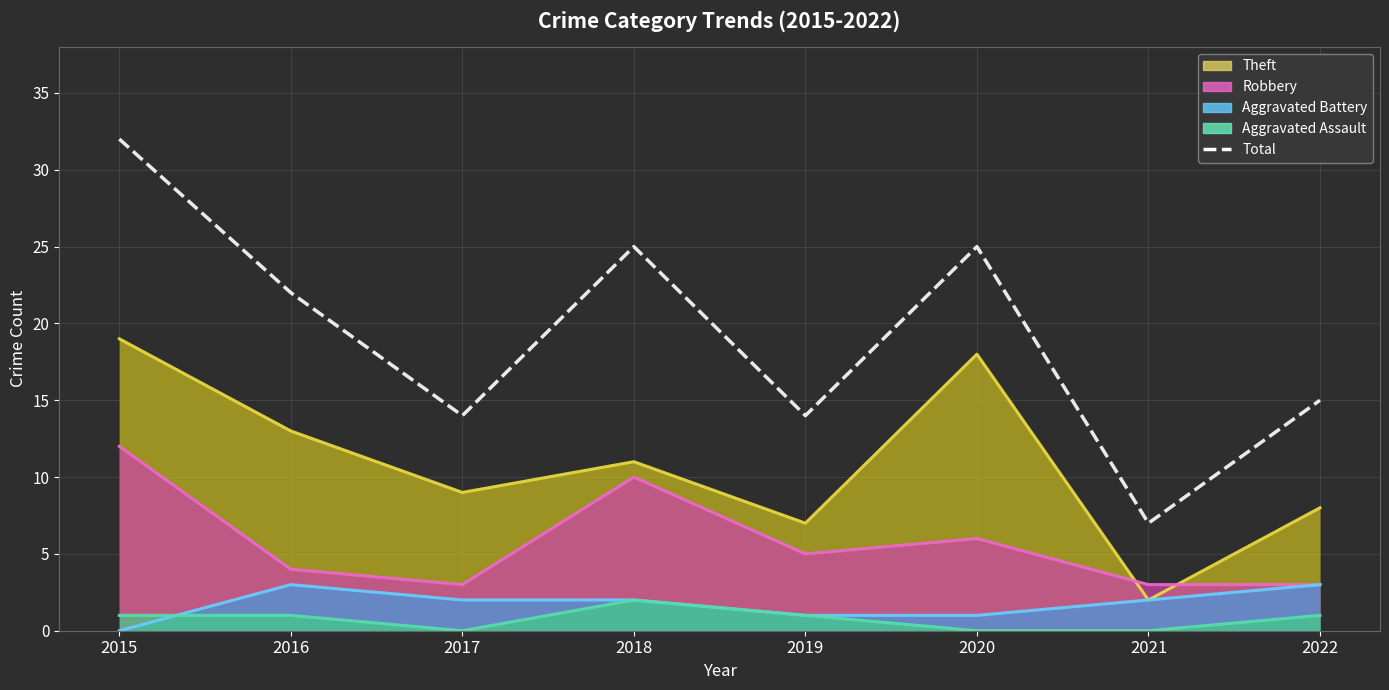

What is the difference between the values at 2015 and 2021?

25